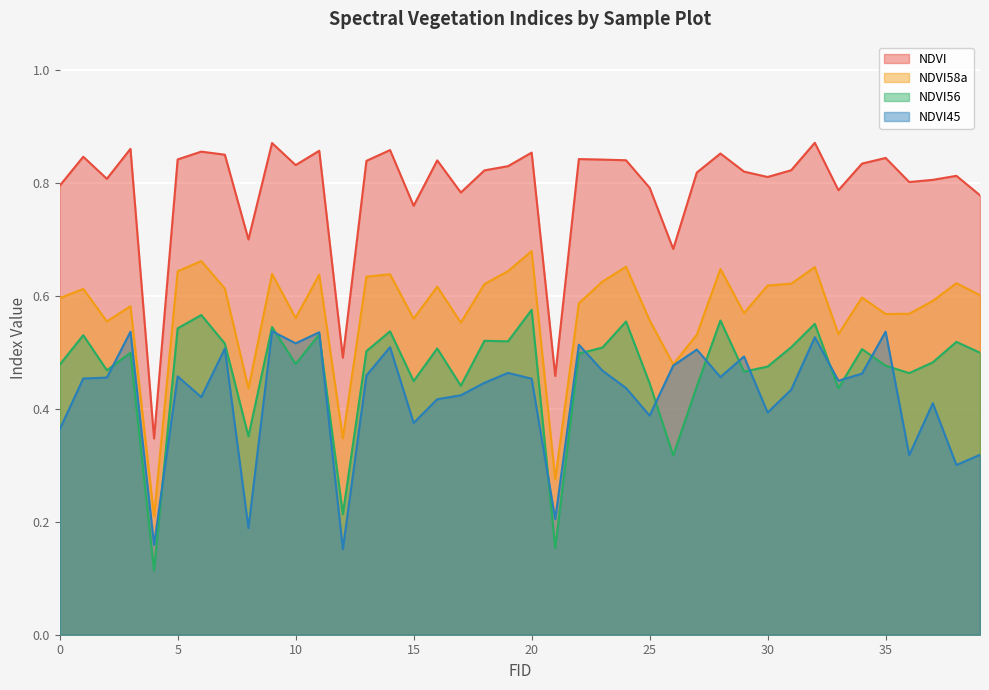

What is the sum of the NDVI45 values at 14 and 26?

1.0